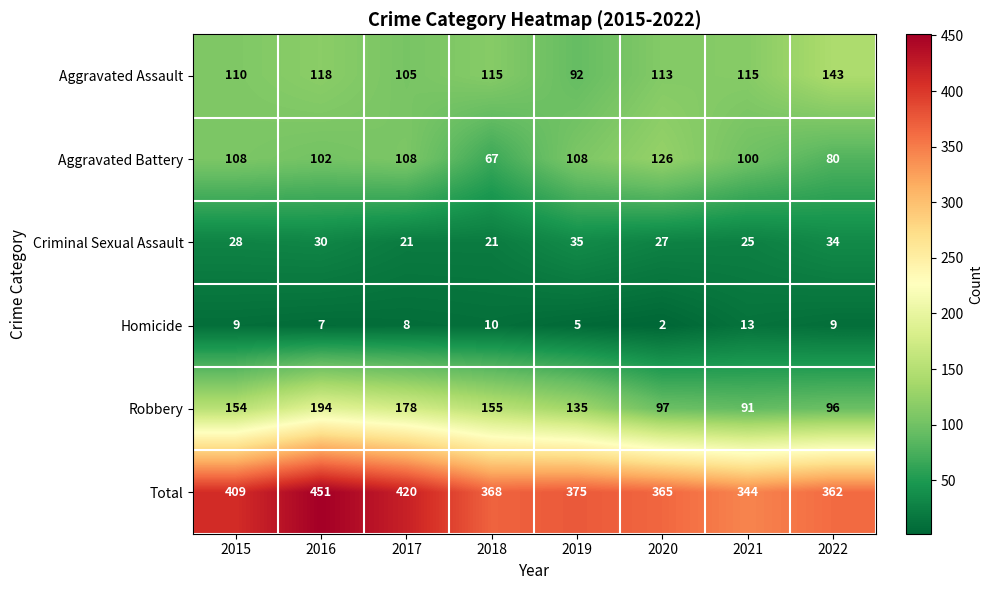

Between 2017 and 2020, which series saw the biggest shift?

Robbery